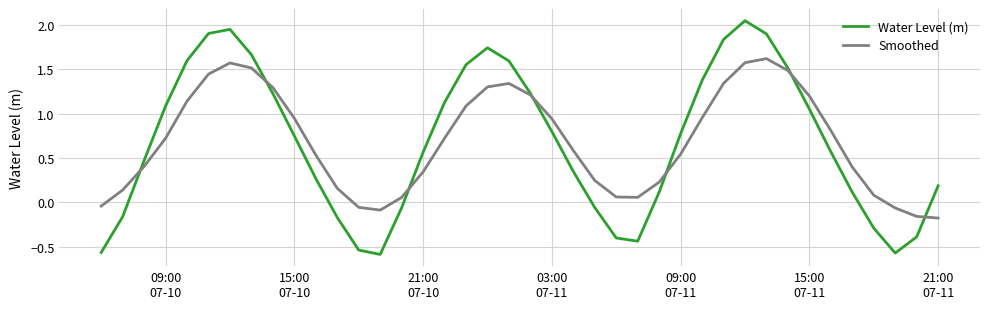

Which series has the widest spread of values?

Water Level (m)